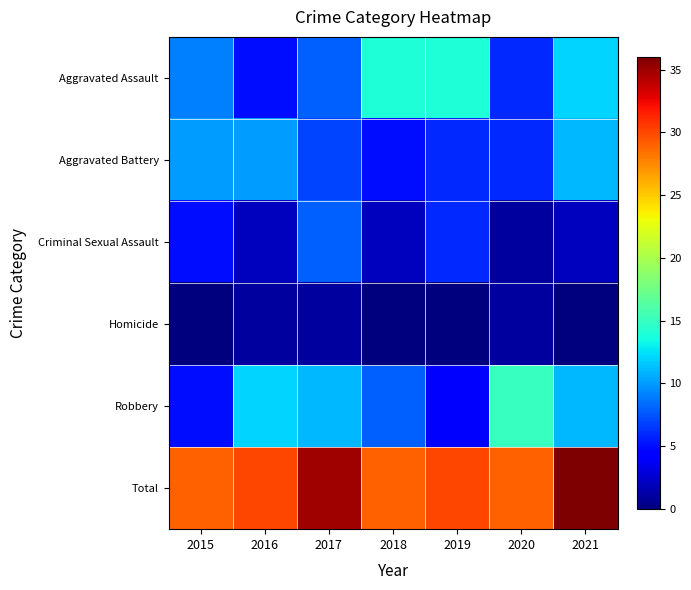

Which series has the widest spread of values?

Robbery